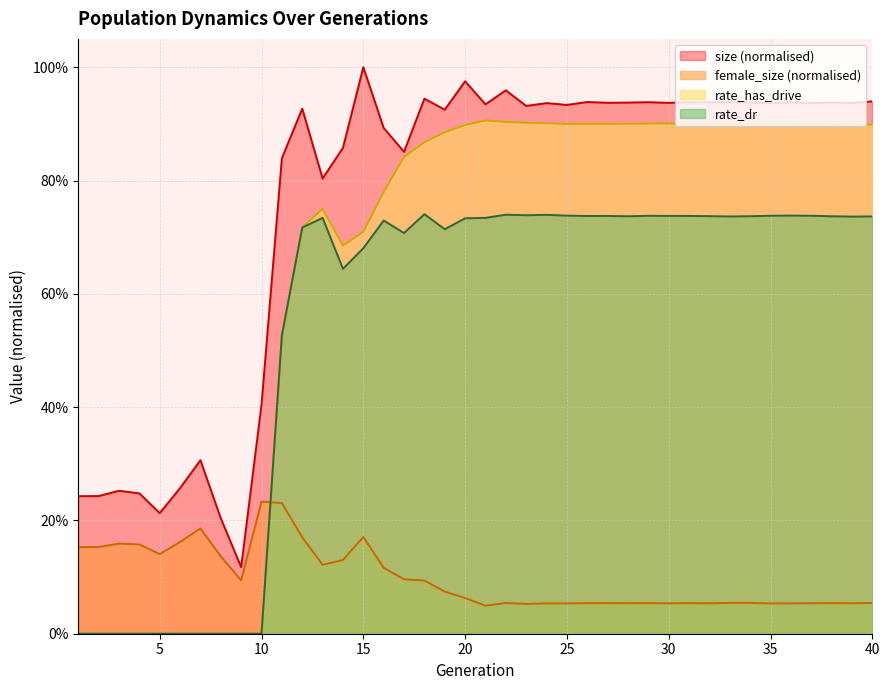

Which series has the largest total across all categories?

size (normalised)